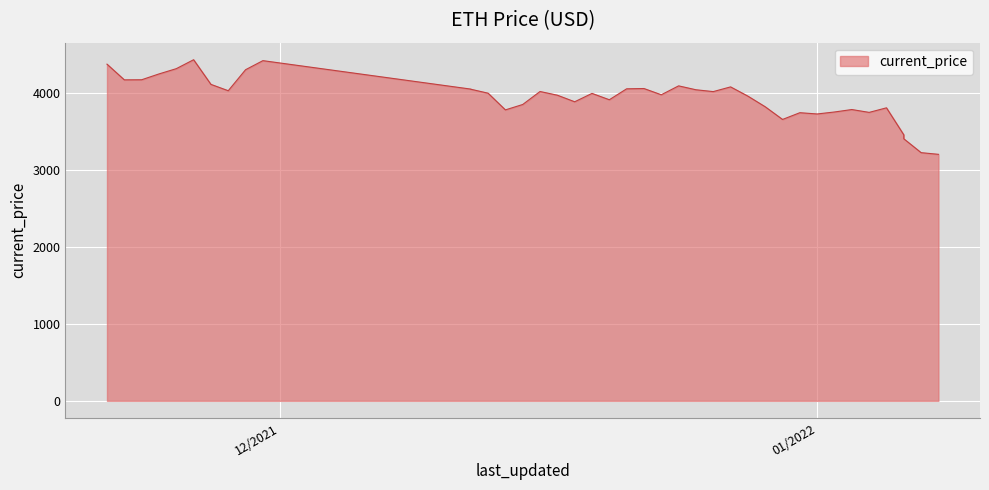

What is the sum of all values?

157894.4